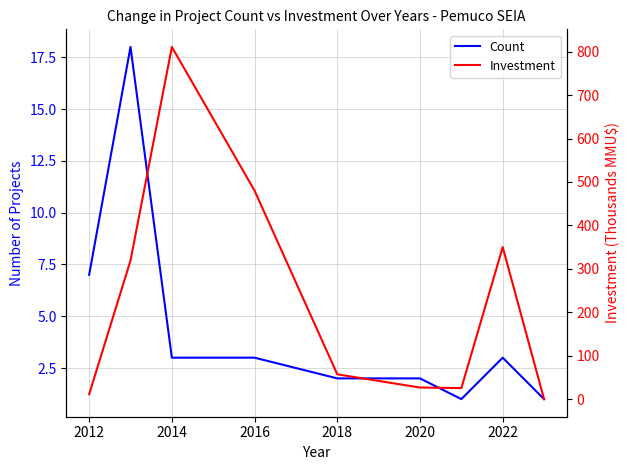

Reading right to left, extract all data points from this chart.

Count: 1.0	3.0	1.0	2.0	2.0	3.0	3.0	18.0	7.0
Investment: 0.1	350.0	25.5	26.8	57.2	480.0	810.8	319.2	11.4